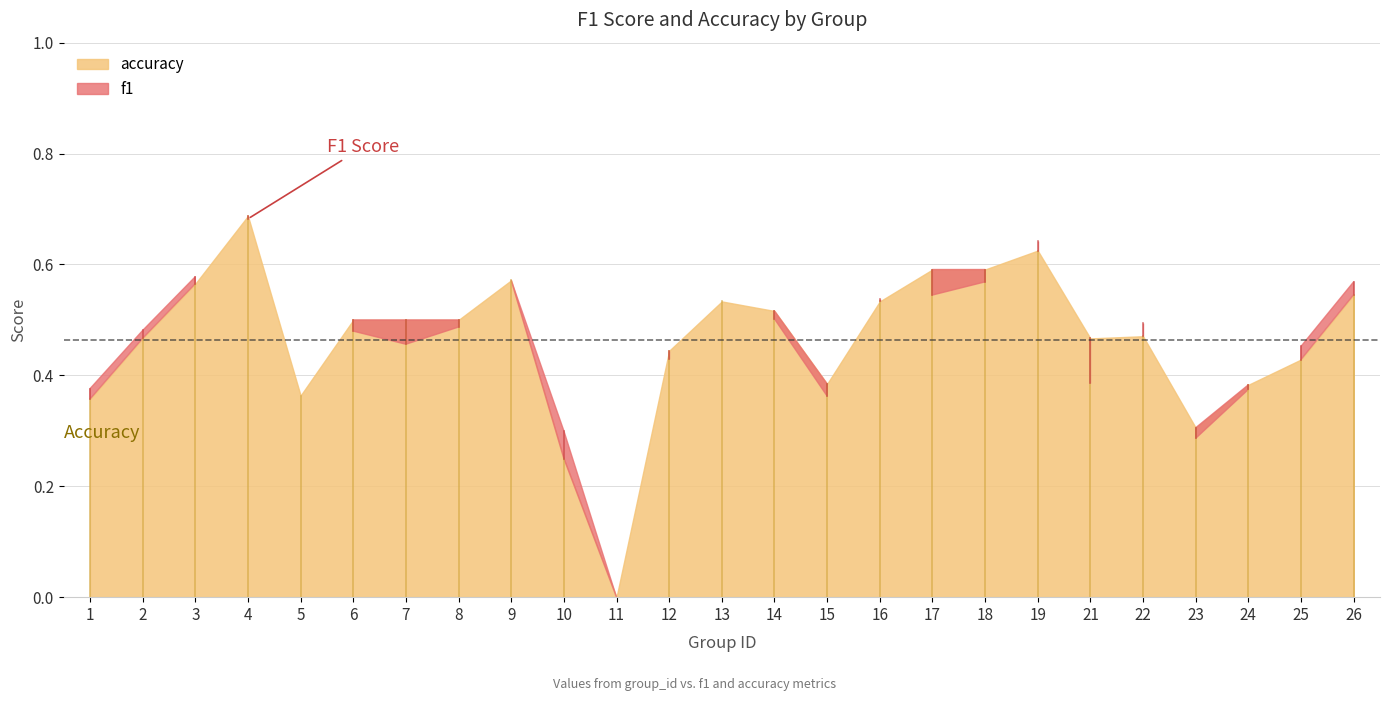

True or false: f1 has more than 1 interior local peaks.

True